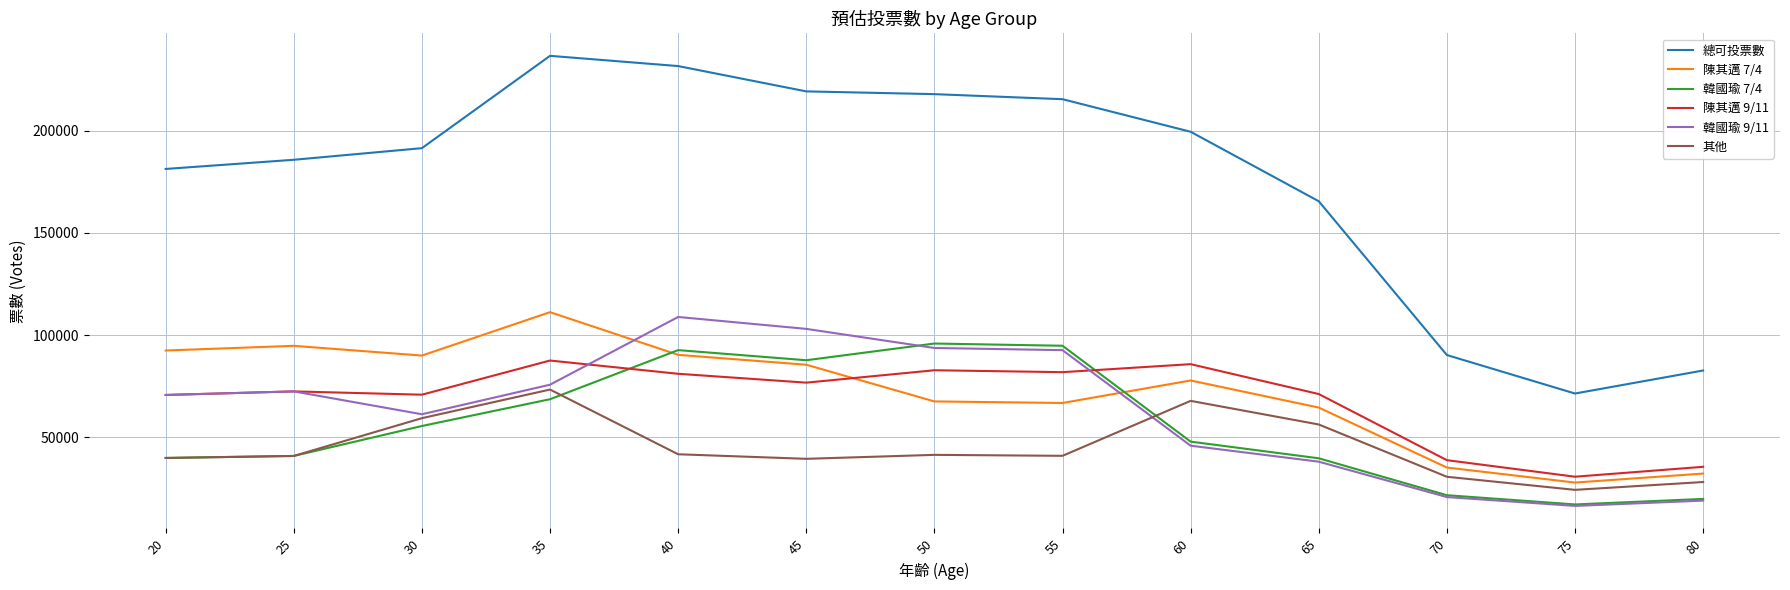

Which series has the largest total across all categories?

總可投票數